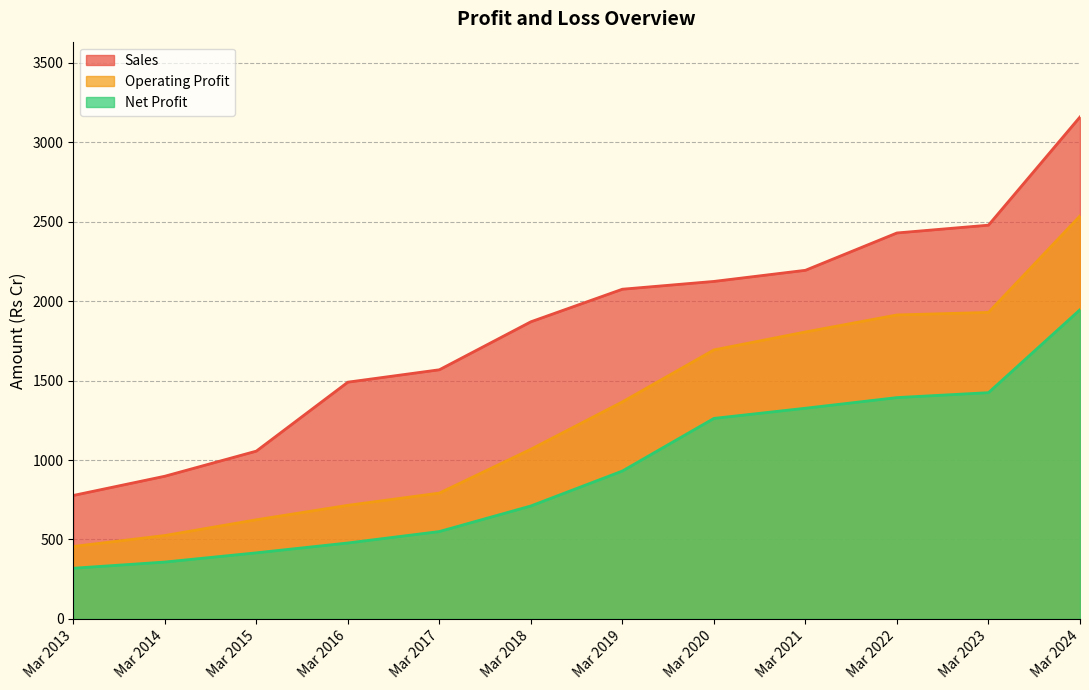

List the labels in order of Sales value, largest first.

Mar 2024, Mar 2023, Mar 2022, Mar 2021, Mar 2020, Mar 2019, Mar 2018, Mar 2017, Mar 2016, Mar 2015, Mar 2014, Mar 2013